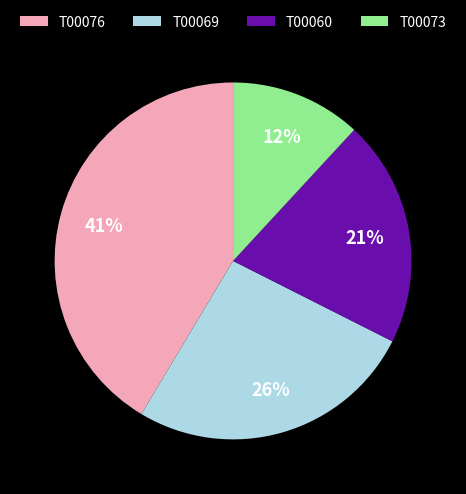

Does T00069 account for over 50% of the chart?

No